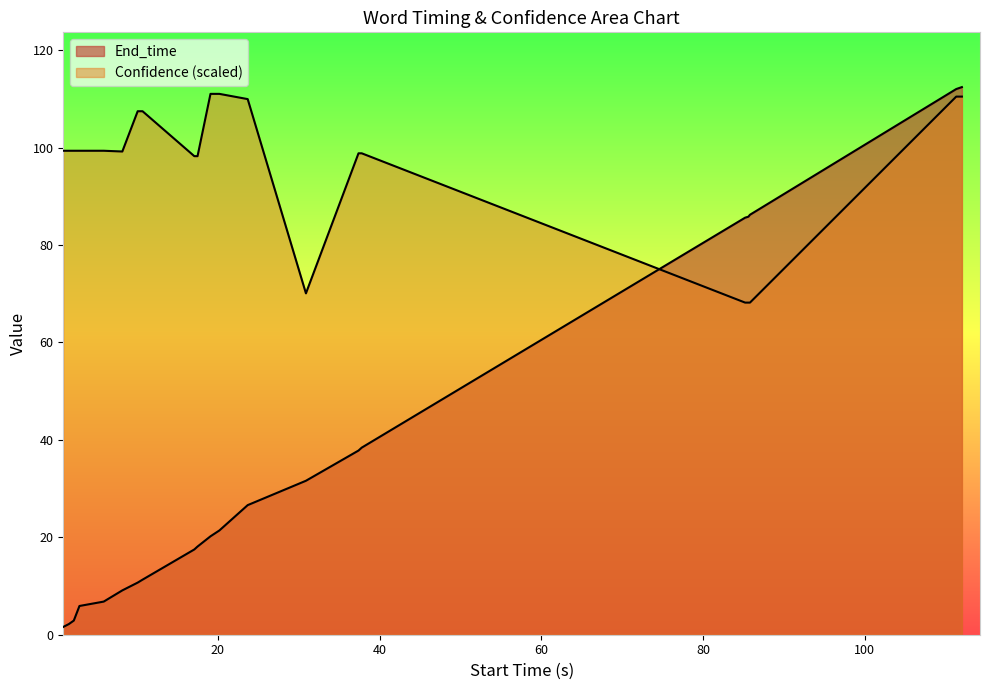

The value of End_time at guitar is 201.5. True or false?

False